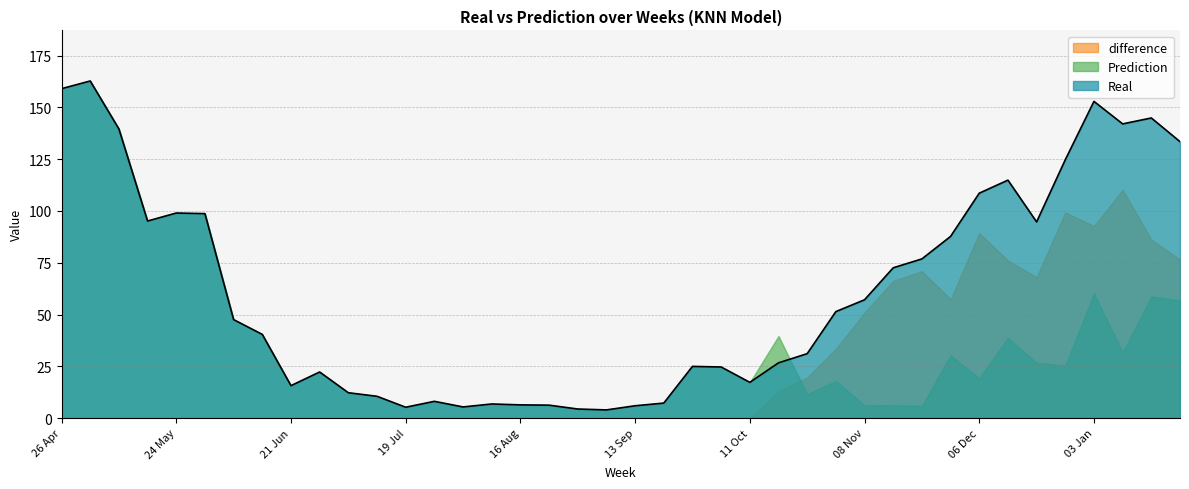

How many data points in Prediction are above 22?

20